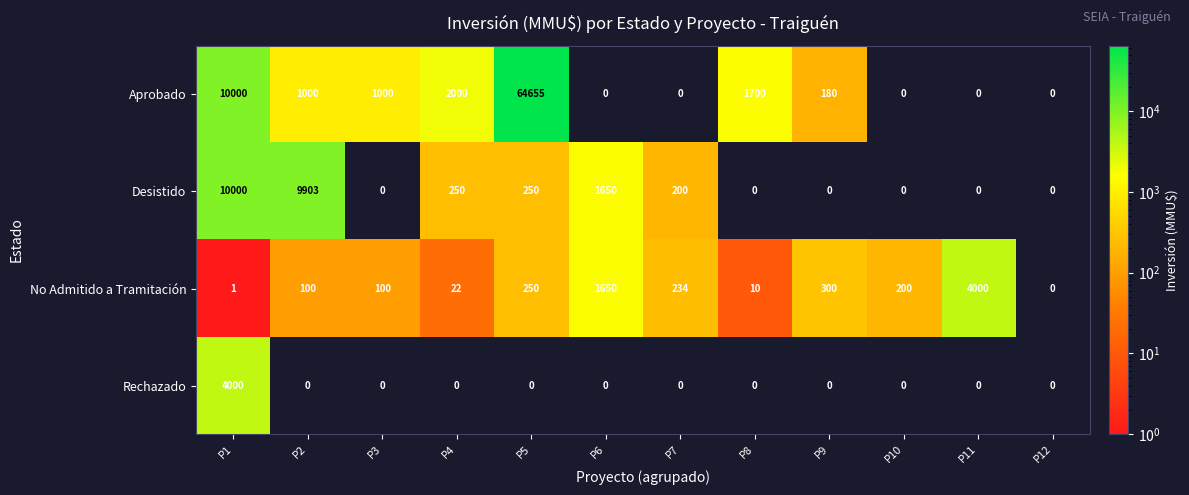

What is the maximum value for No Admitido a Tramitación?

4000